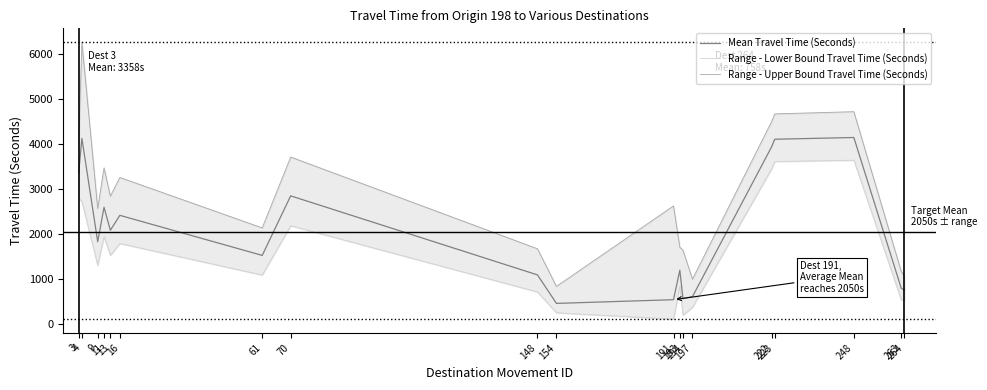

Reading right to left, list all the values displayed in this chart.

Mean Travel Time (Seconds): 758	794	4139	4100	3931	612	567	1197	543	461	1093	2845	1525	2413	2082	2593	1828	4120	3358
Range - Lower Bound Travel Time (Seconds): 541	539	3636	3605	3441	375	196	838	112	253	714	2183	1089	1789	1527	1939	1303	2714	2797
Range - Upper Bound Travel Time (Seconds): 1061	1169	4711	4662	4490	998	1639	1707	2622	839	1672	3706	2135	3253	2838	3467	2564	6252	4030